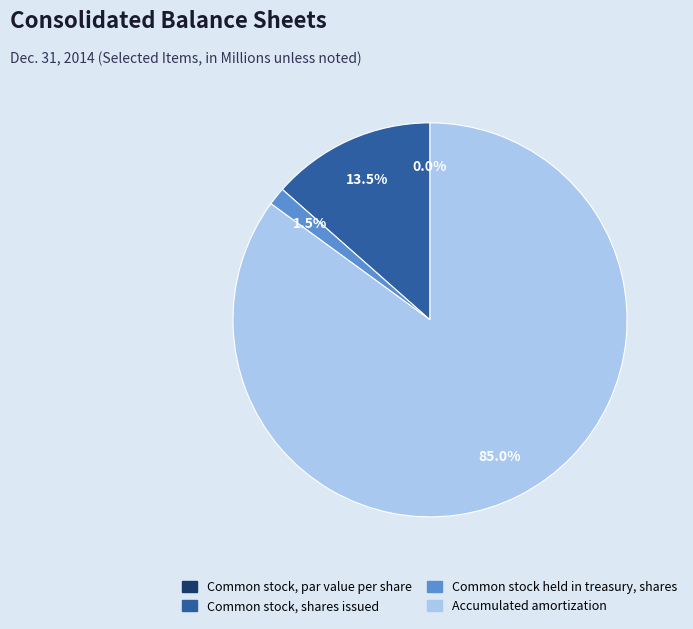

To the nearest percent, what portion does Accumulated amortization represent?

85%